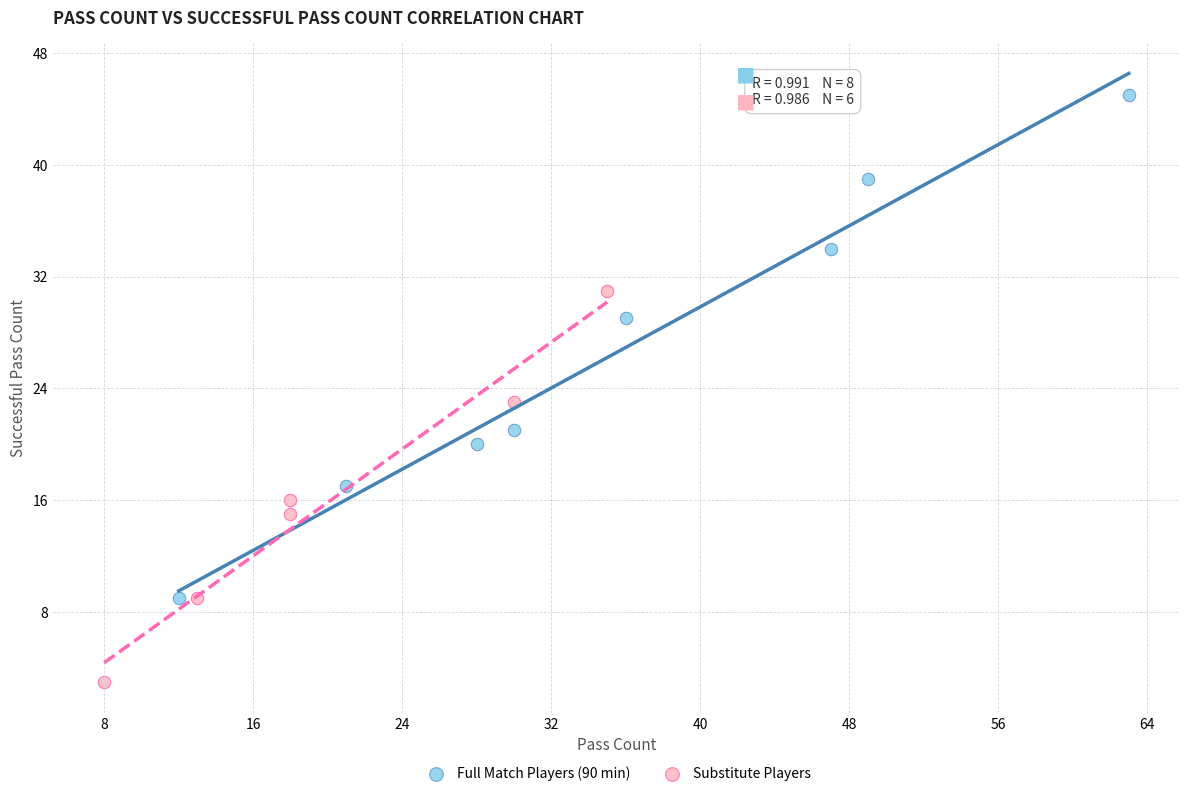

Which series has the widest spread of Y values?

Full Match Players (90 min)